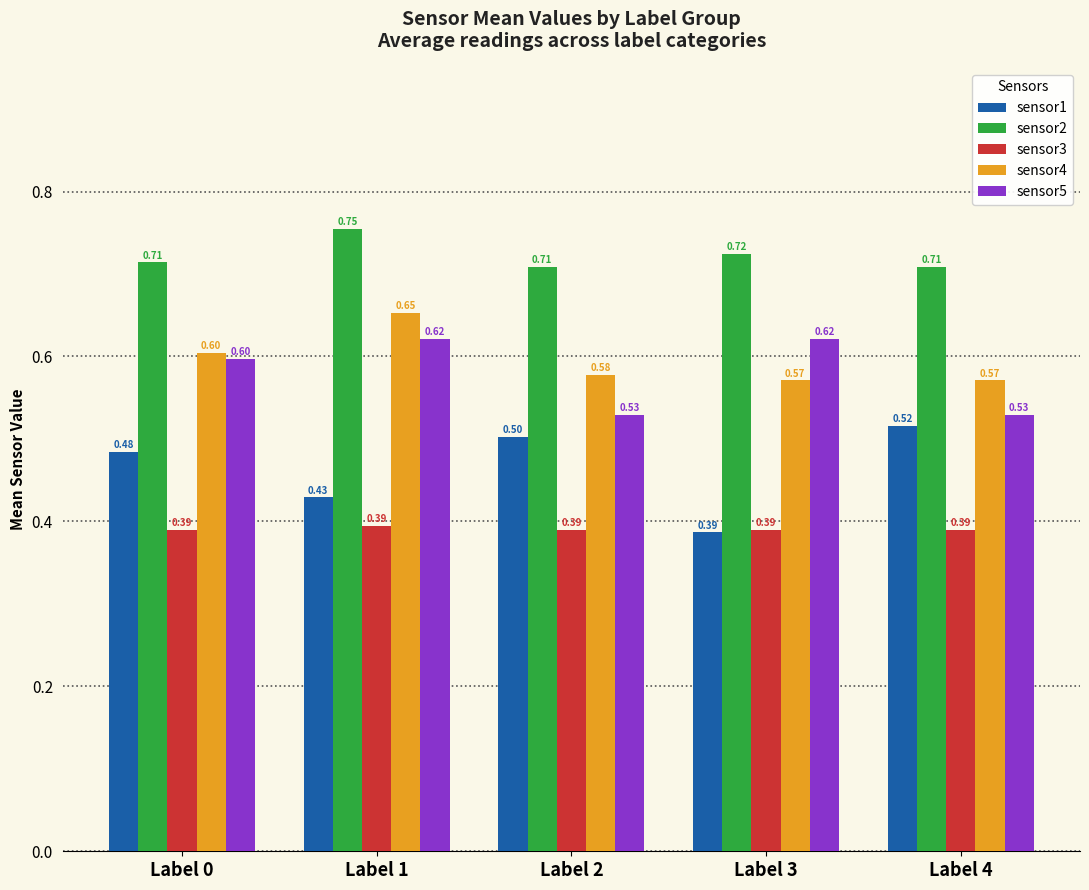

List the series in order of their peak value, lowest first.

sensor3, sensor1, sensor5, sensor4, sensor2